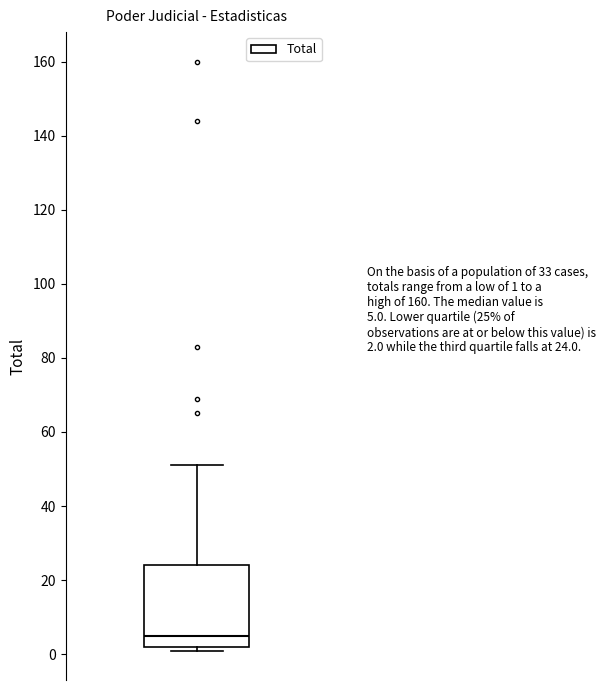

Read this box plot against the y-axis: the position of the median line, the range covered by the box, and the ends of both whiskers. The values are not printed on the chart, so give them approximately, as read against the axis.

median 6, box 2 to 24, whiskers 2 (just below the box's lower edge) to 52